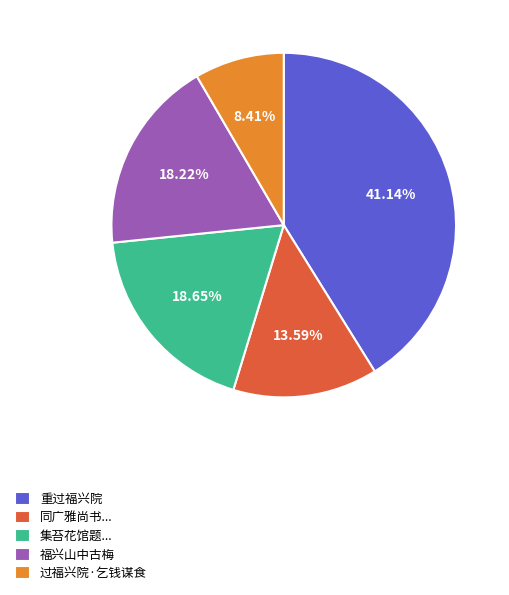

Which category has the smallest portion of the pie?

过福兴院·乞钱谋食